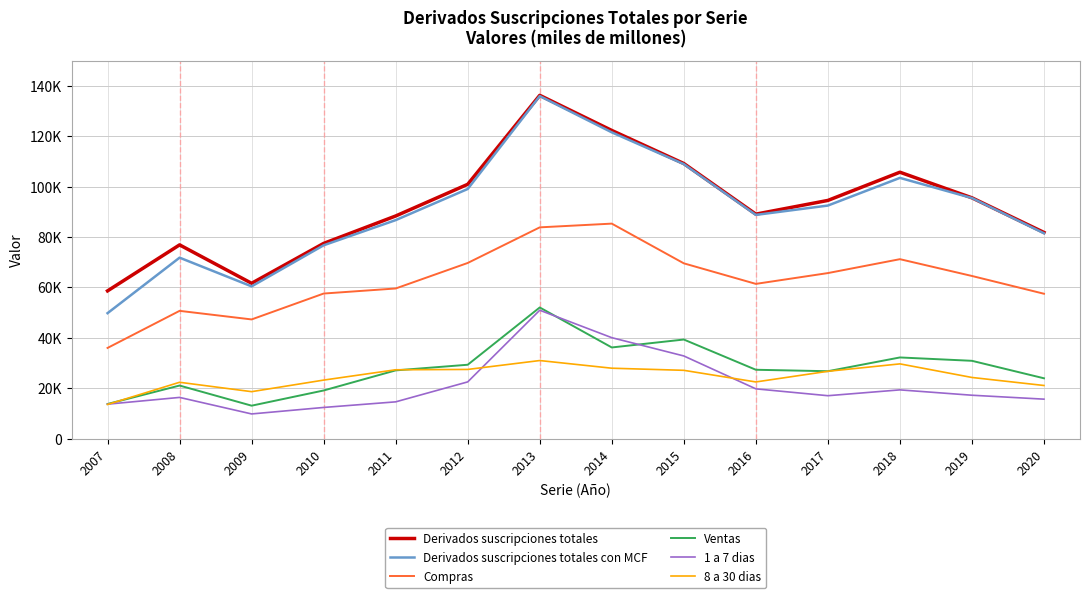

At how many categories does at least one series exceed 103033?

4